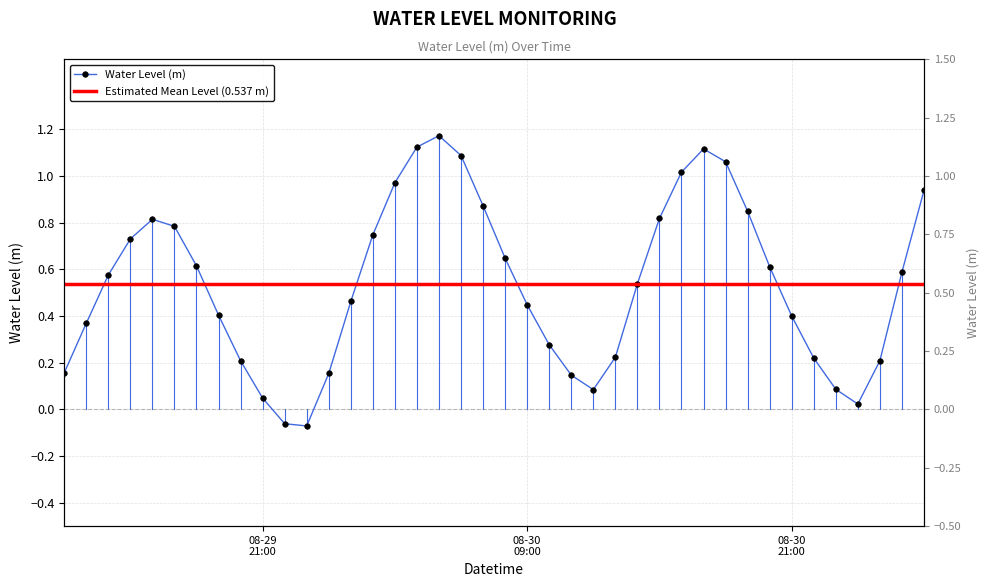

Does the chart have visible grid lines?

Yes